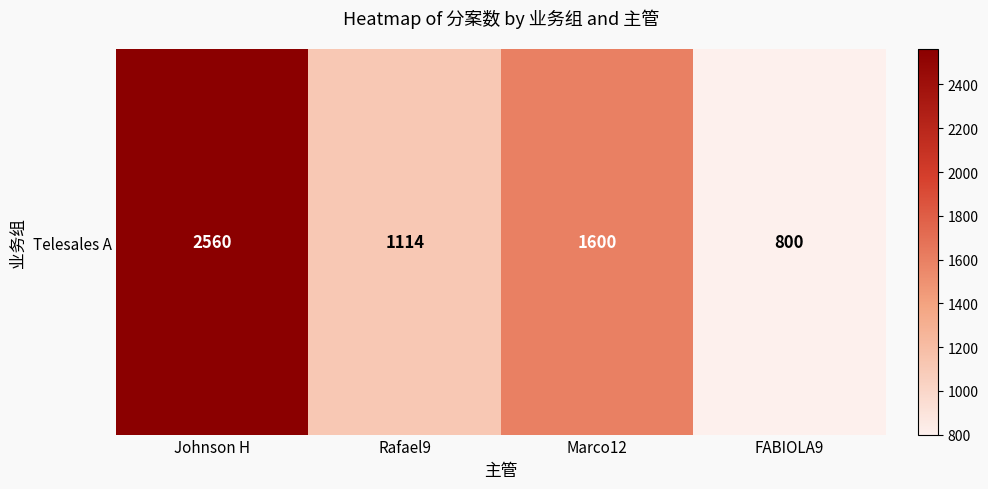

At which category does the chart reach its minimum across all series?

FABIOLA9